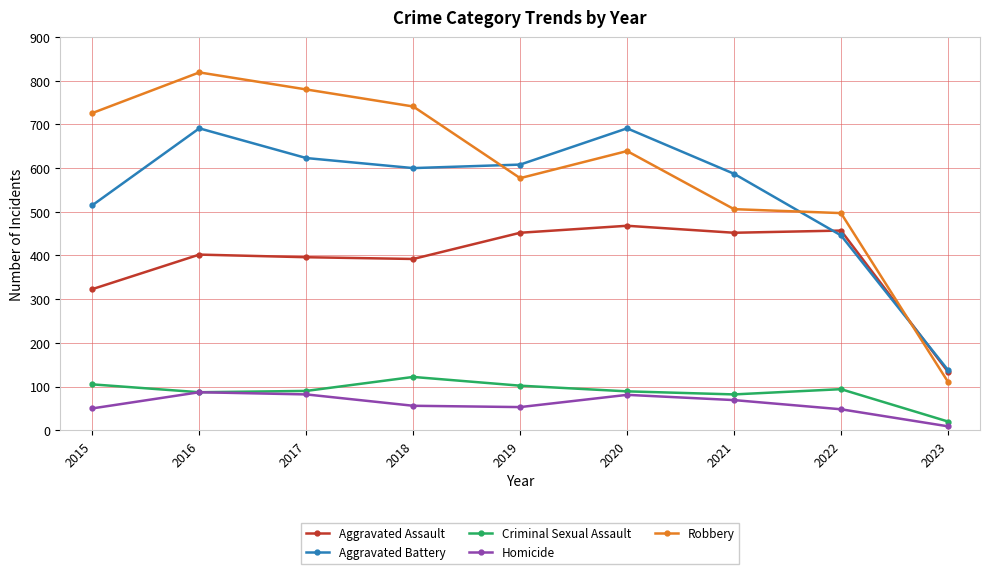

True or false: Criminal Sexual Assault has a value of 58 at 2015.

False